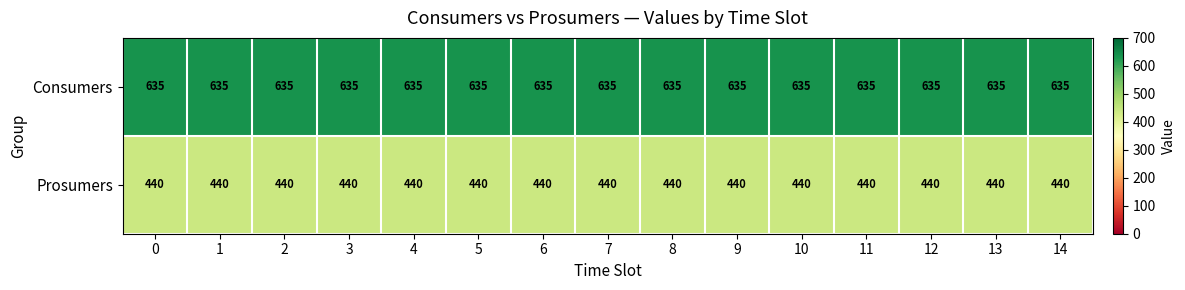

What is the average value of the Prosumers series?

440